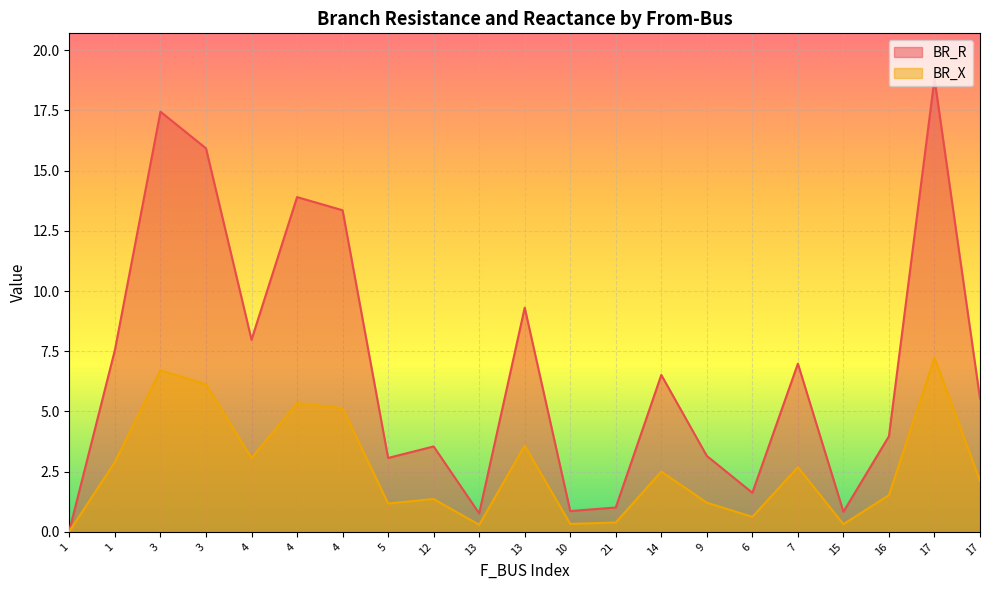

In BR_R, how many points are higher than both neighbors (excluding endpoints)?

7